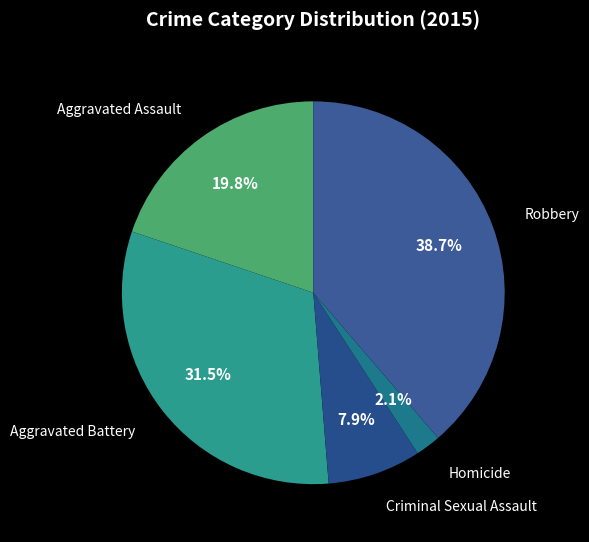

To the nearest percent, what is the difference between the largest and smallest slice percentages?

37%